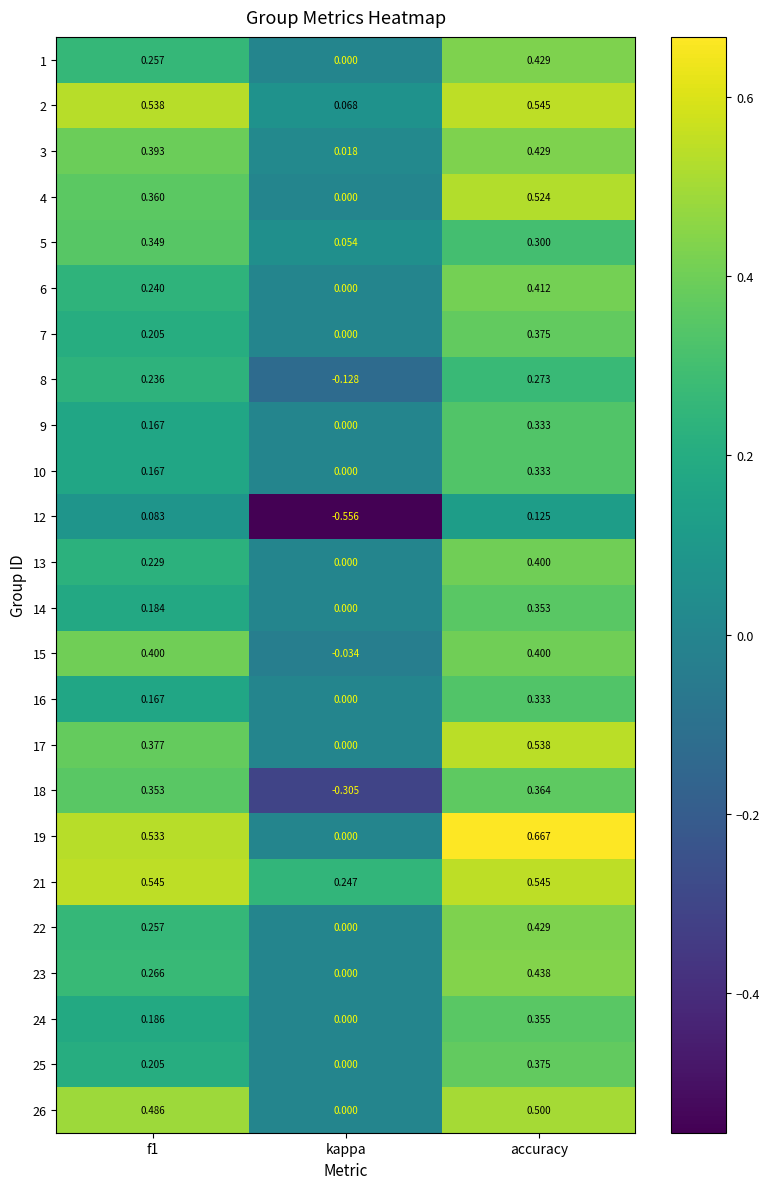

Is the value of 21 at kappa greater than the value of 9 at f1?

Yes